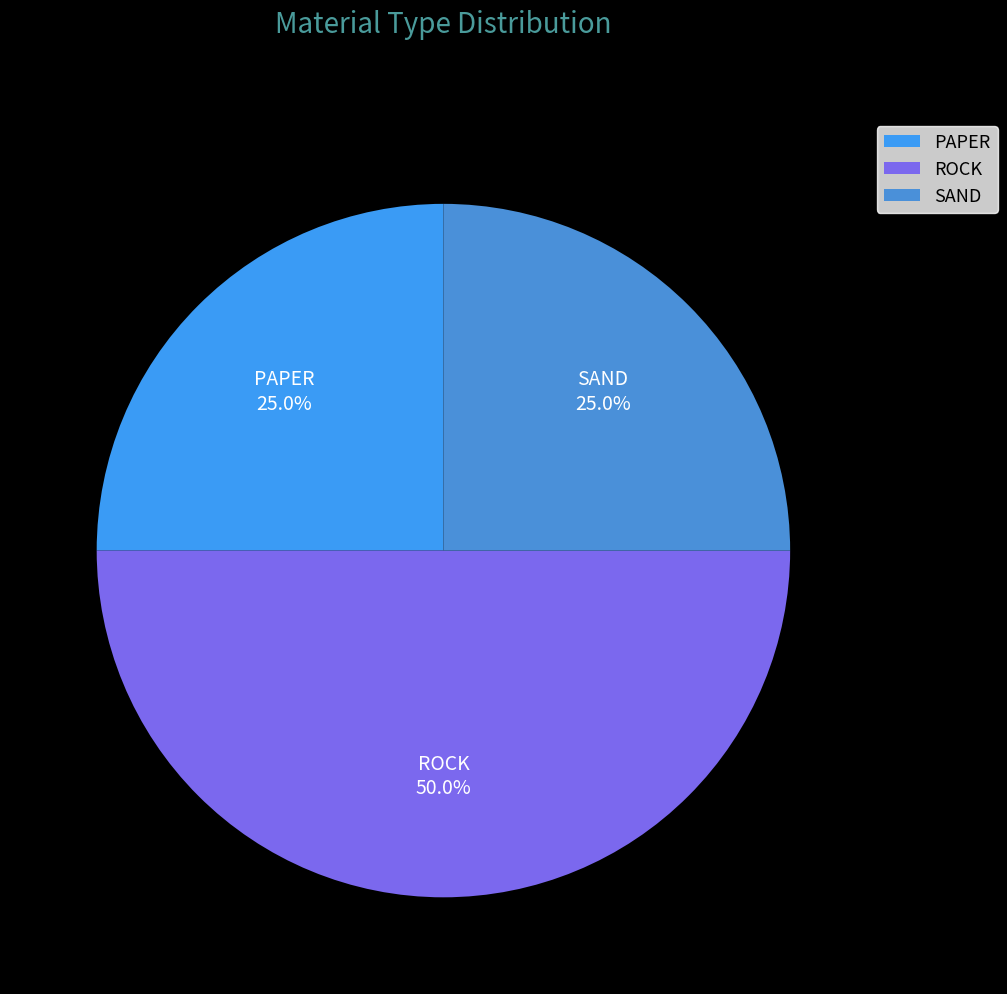

Approximately how many times larger is the value at SAND compared to ROCK?

0.5